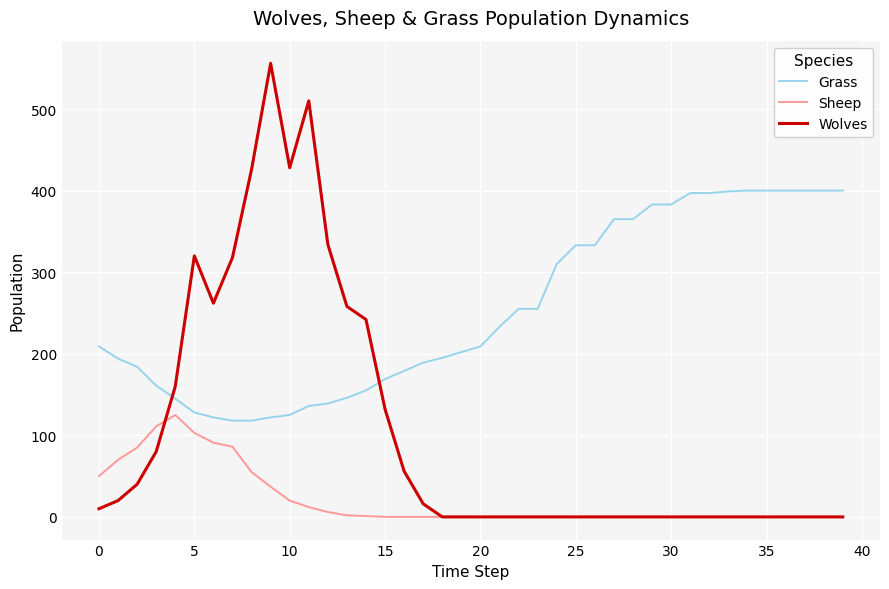

Count the number of data series in this chart.

3